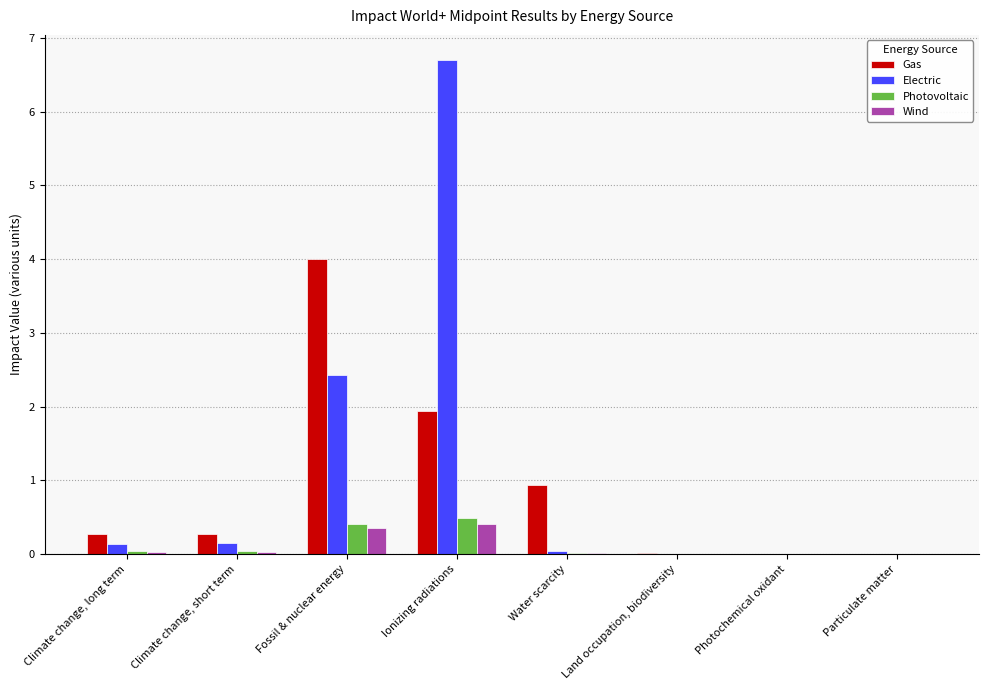

What is the sum of the Electric values at Ionizing radiations and Fossil & nuclear energy?

9.1